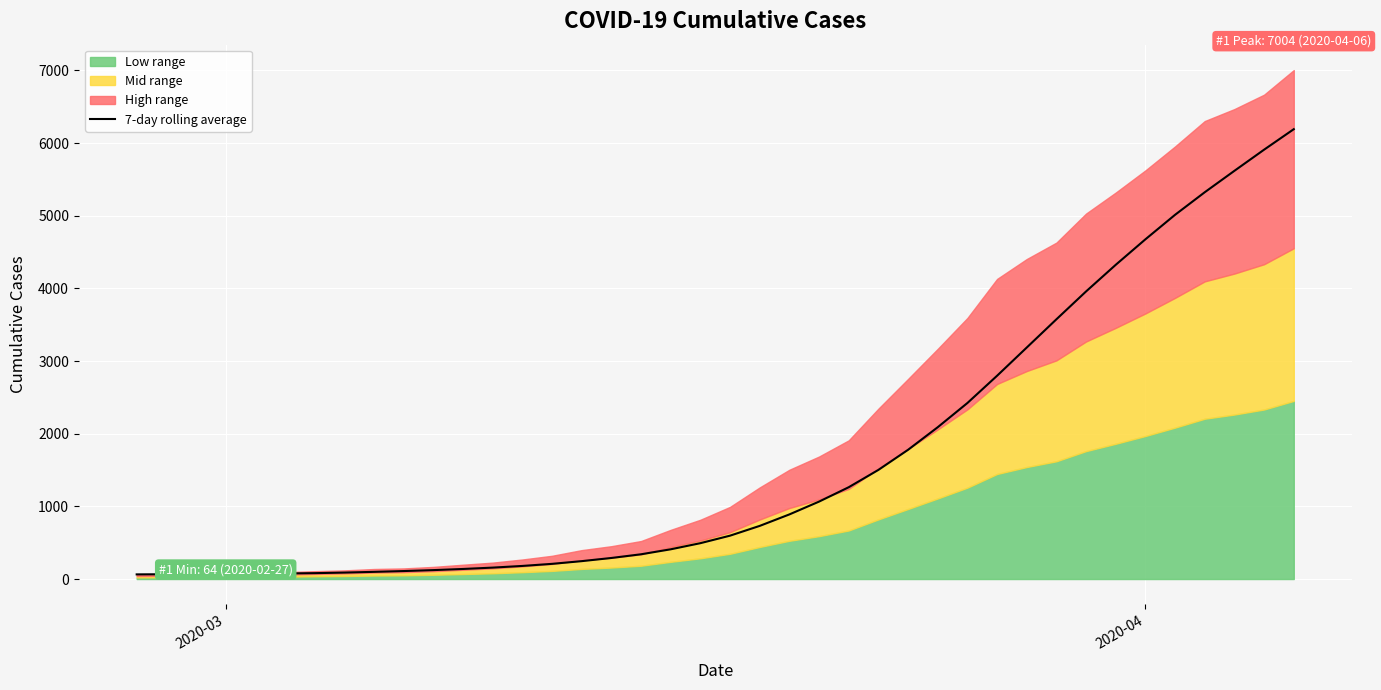

What is the sum of all values?

66295.0